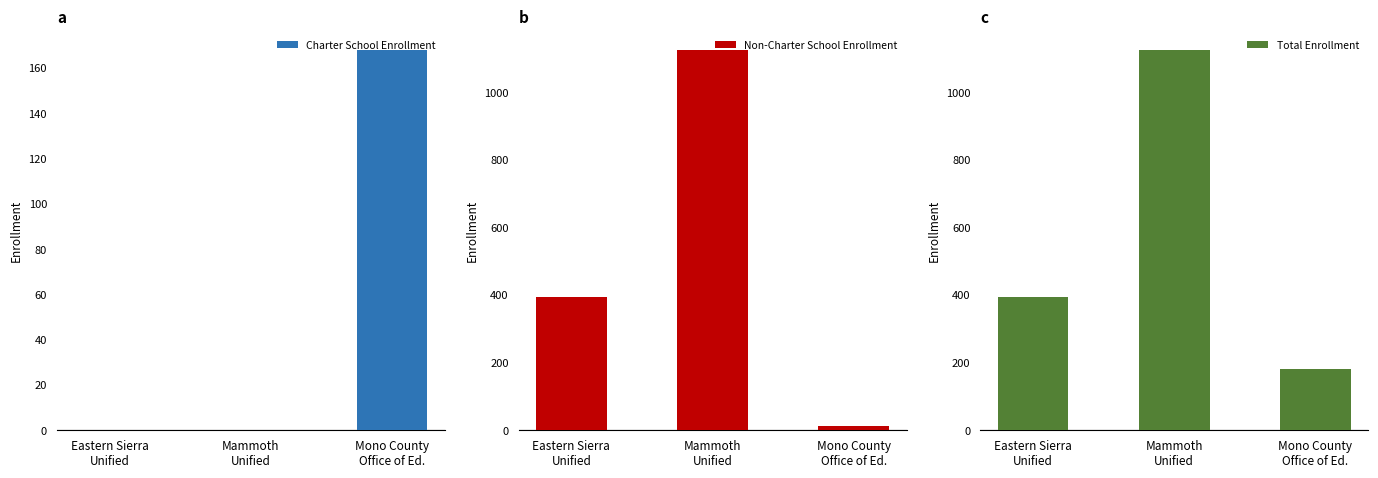

What is the average value of the Non-Charter School Enrollment series?

511